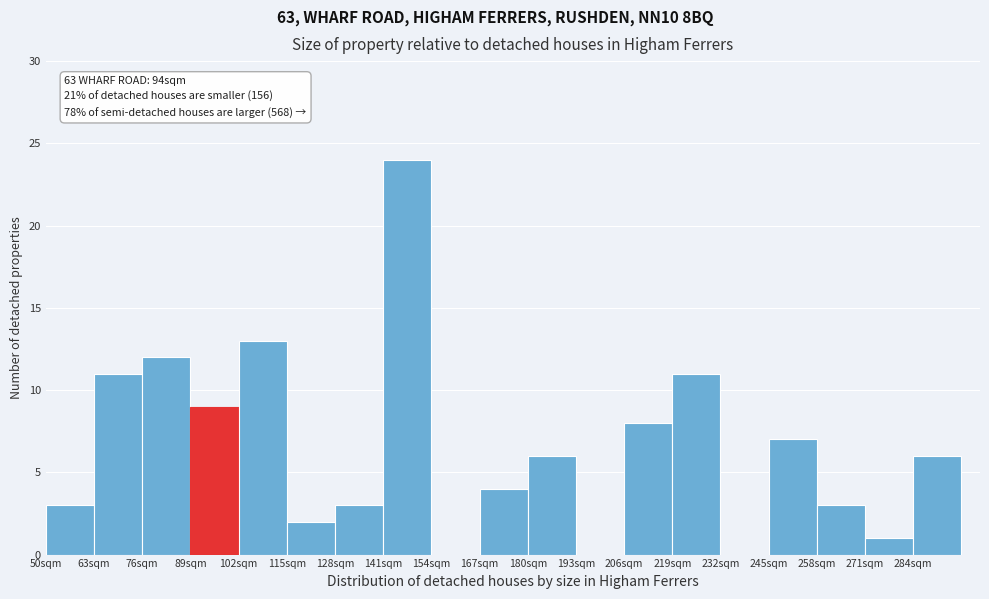

Over which range of the x-axis is the bar tallest?

141 to 154